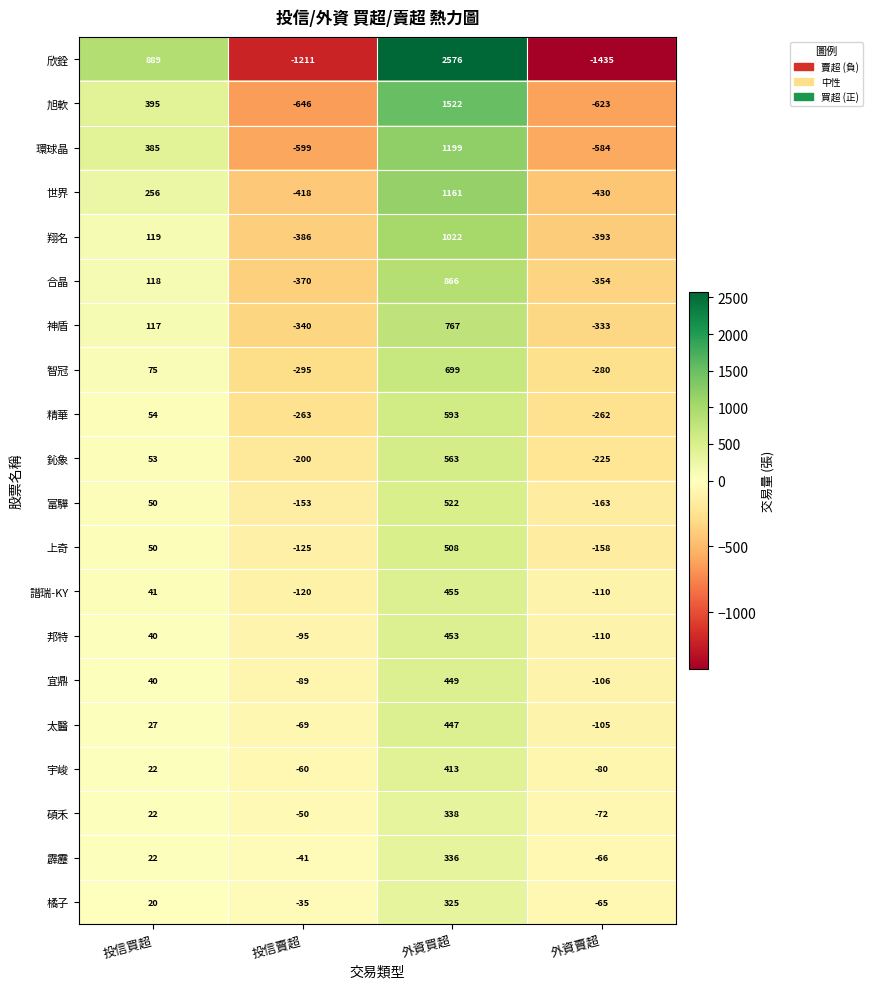

What value does the 宇峻 series have at 外資賣超, to the nearest 5?

-80